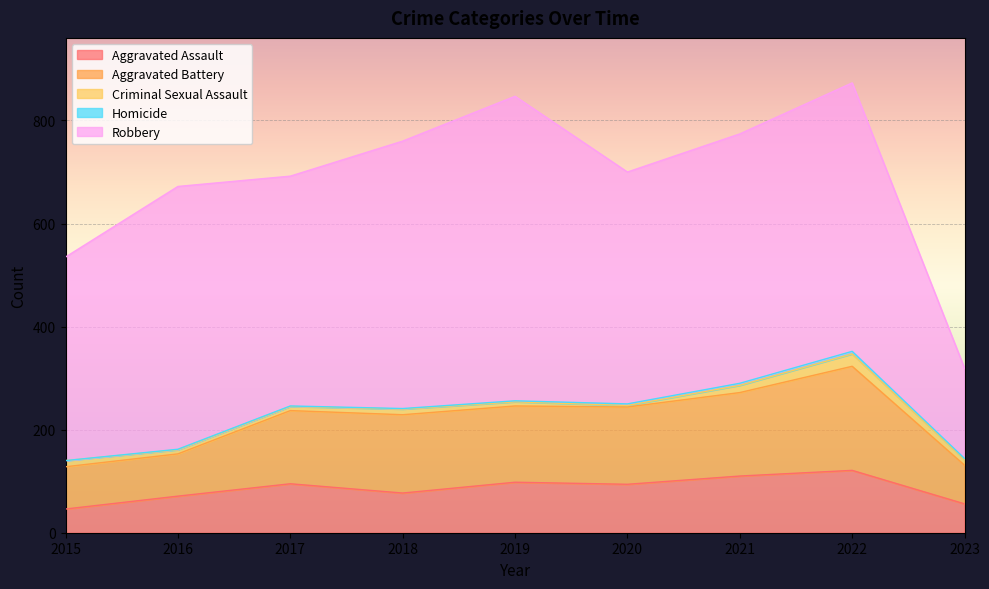

What is the difference between the second highest and second lowest values in the Homicide series?

3